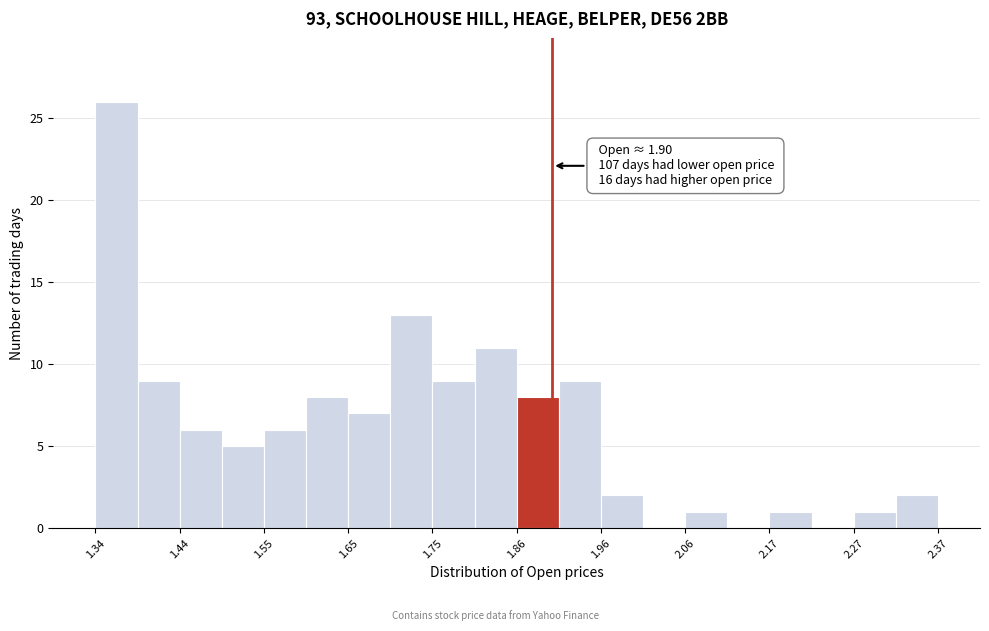

Read against the x-axis, roughly where is the centre of the tallest bar?

1.36